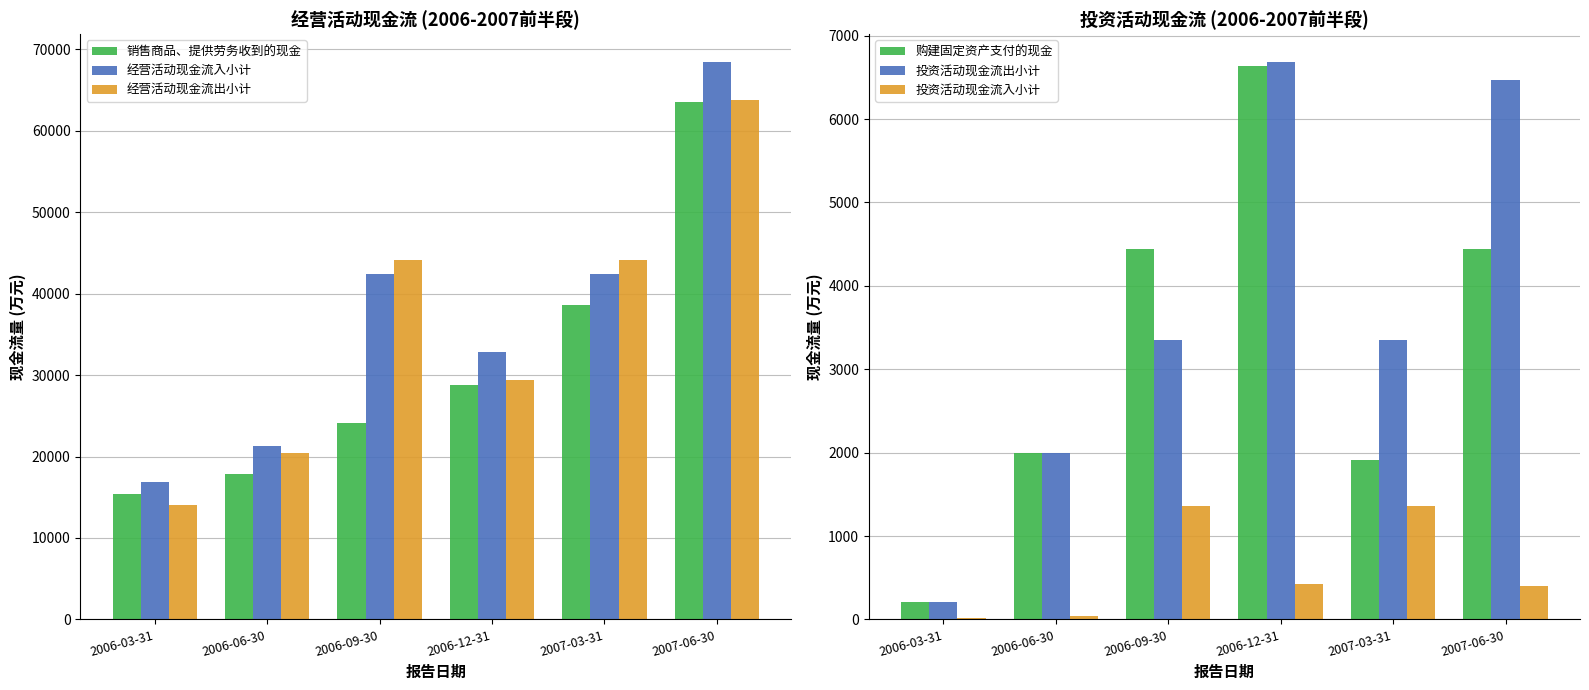

Reading left to right, transcribe all the data shown in this chart.

销售商品、提供劳务收到的现金: 2006-03-31=15357	2006-06-30=17815	2006-09-30=24147	2006-12-31=28782	2007-03-31=38570	2007-06-30=63578
经营活动现金流入小计: 2006-03-31=16860	2006-06-30=21265	2006-09-30=42423	2006-12-31=32818	2007-03-31=42423	2007-06-30=68456
经营活动现金流出小计: 2006-03-31=13998	2006-06-30=20389	2006-09-30=44148	2006-12-31=29400	2007-03-31=44148	2007-06-30=63791
购建固定资产支付的现金: 2006-03-31=213	2006-06-30=1990	2006-09-30=4447	2006-12-31=6633	2007-03-31=1911	2007-06-30=4447
投资活动现金流出小计: 2006-03-31=213	2006-06-30=1990	2006-09-30=3351	2006-12-31=6683	2007-03-31=3351	2007-06-30=6471
投资活动现金流入小计: 2006-03-31=18	2006-06-30=41	2006-09-30=1360	2006-12-31=426	2007-03-31=1360	2007-06-30=396